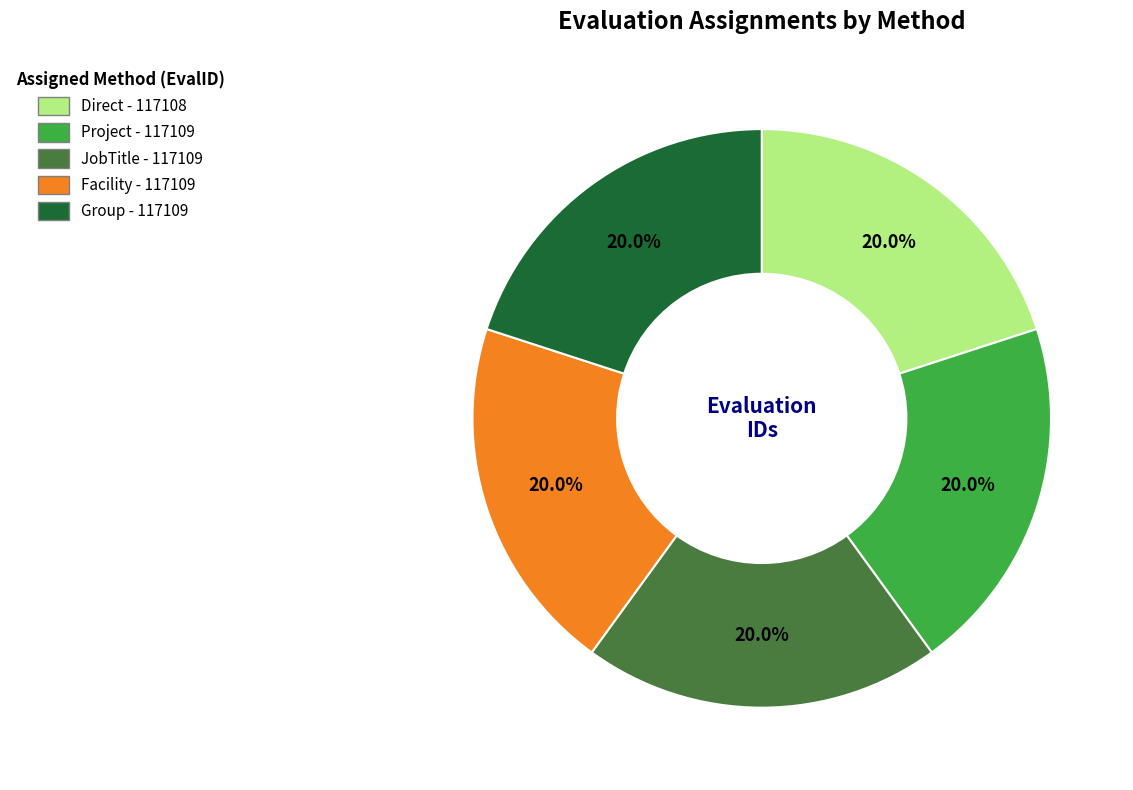

Is there any slice that represents more than half of the pie?

No